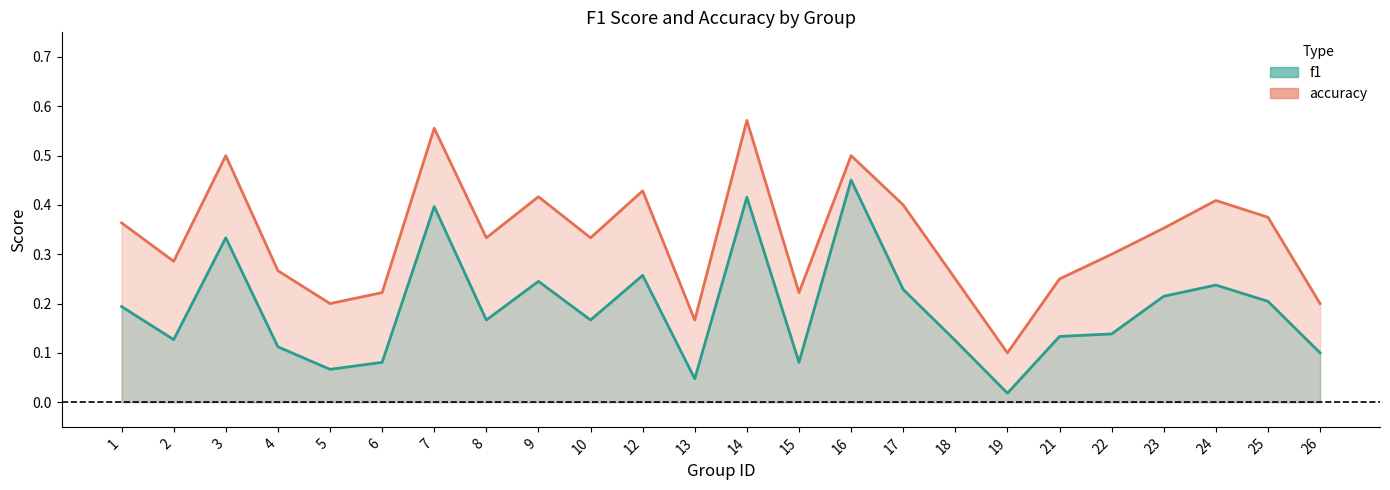

Is the value of f1 at 21 greater than the value of accuracy at 5?

No